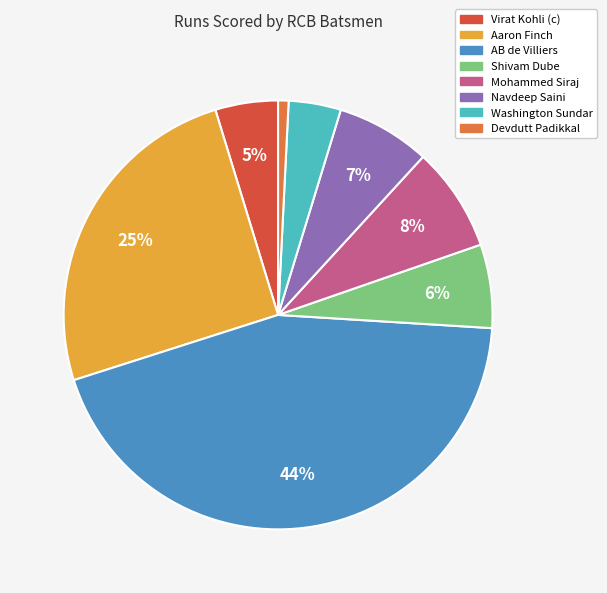

Combined, do Mohammed Siraj and Navdeep Saini account for over 50%?

No